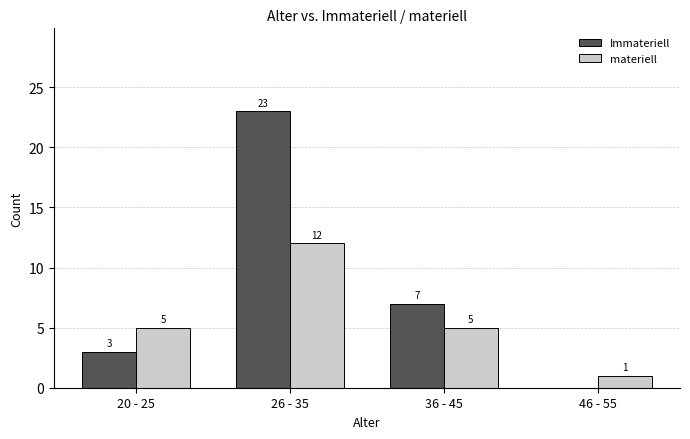

True or false: Immateriell has a value of 3 at 20 - 25.

True